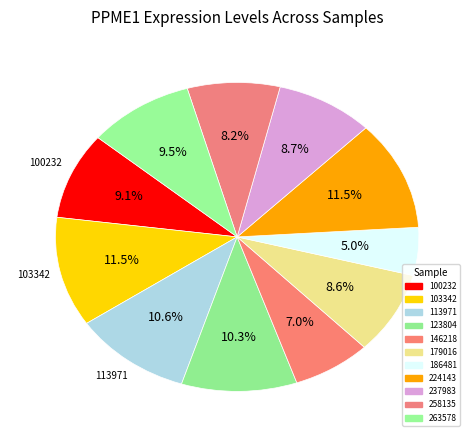

How many slices are in this pie chart?

11